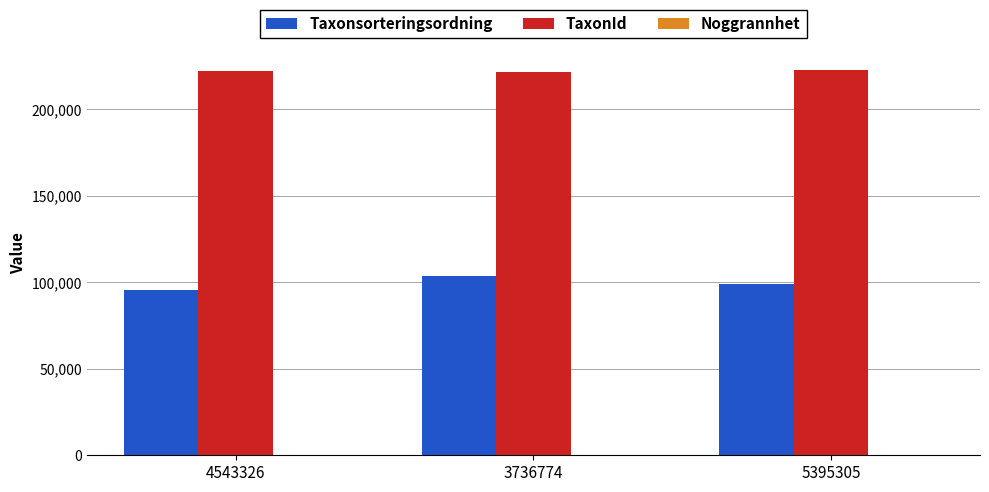

Are the bars horizontal?

No